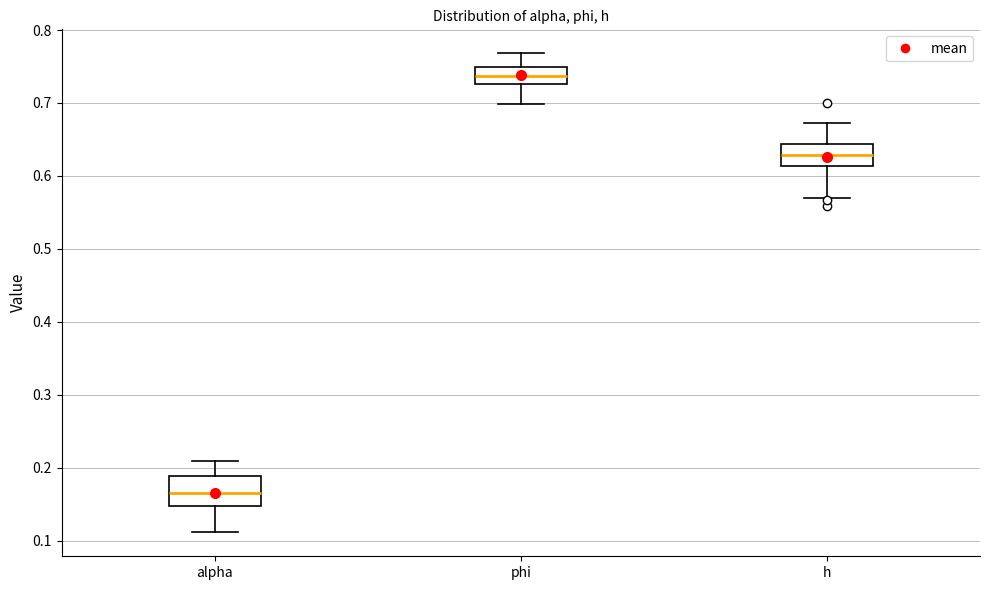

Reading left to right, read every box against the y-axis: the position of its median line, the range the box covers, and the ends of its whiskers. The values are not printed on the chart, so give them approximately, as read against the axis.

alpha: median 0.16, box 0.15 to 0.19, whiskers 0.11 to 0.21
phi: median 0.74, box 0.73 to 0.75, whiskers 0.70 to 0.77
h: median 0.63, box 0.61 to 0.64, whiskers 0.57 to 0.67